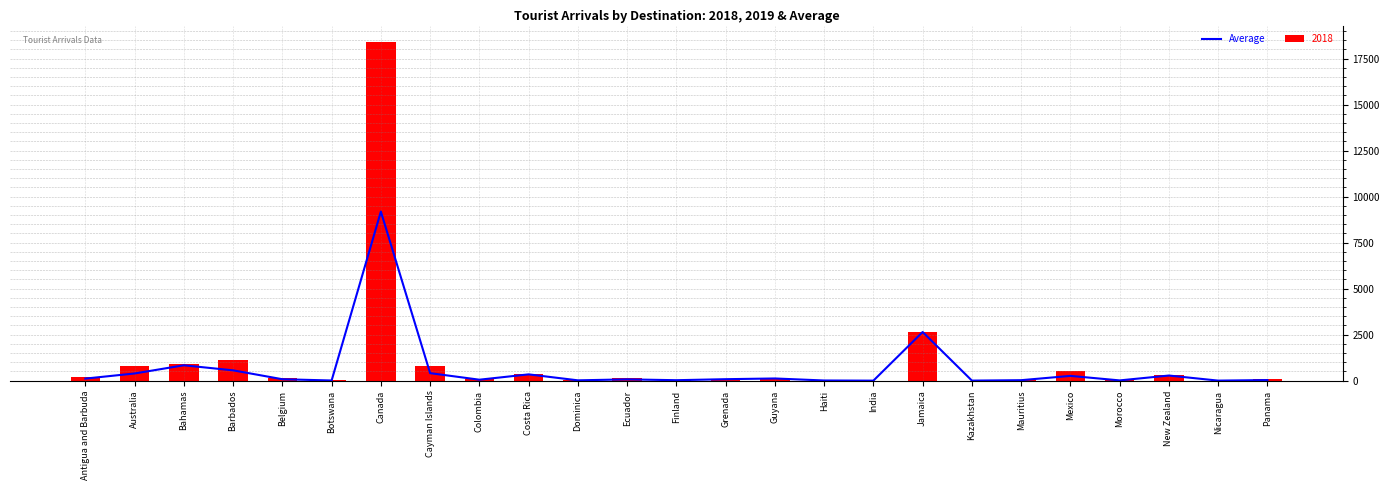

Between Barbados and Morocco, which is larger?

Barbados